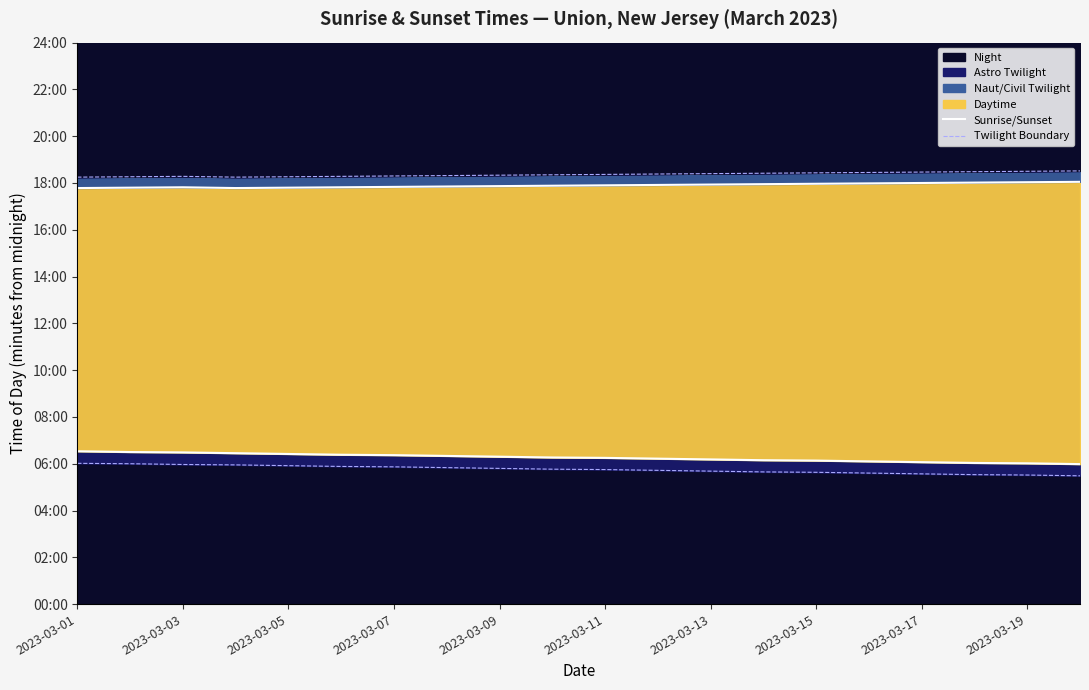

The value of Twilight Start at 19 is 329. True or false?

True